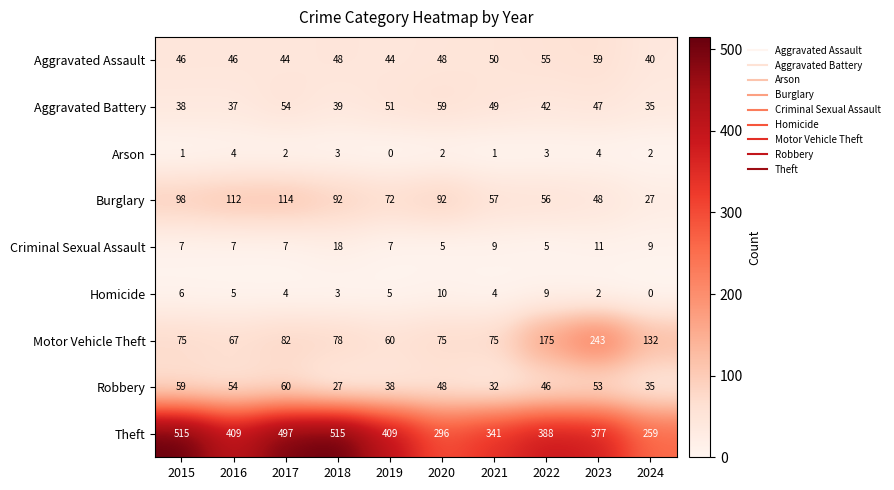

Between 2021 and 2022, which series saw the biggest shift?

Motor Vehicle Theft